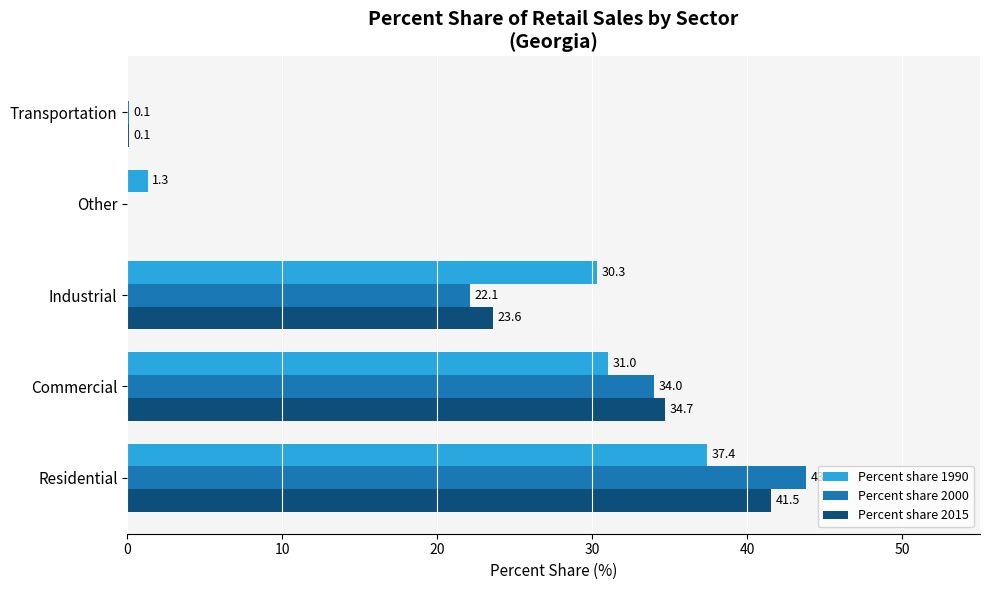

What is the maximum value shown in the chart?

43.8